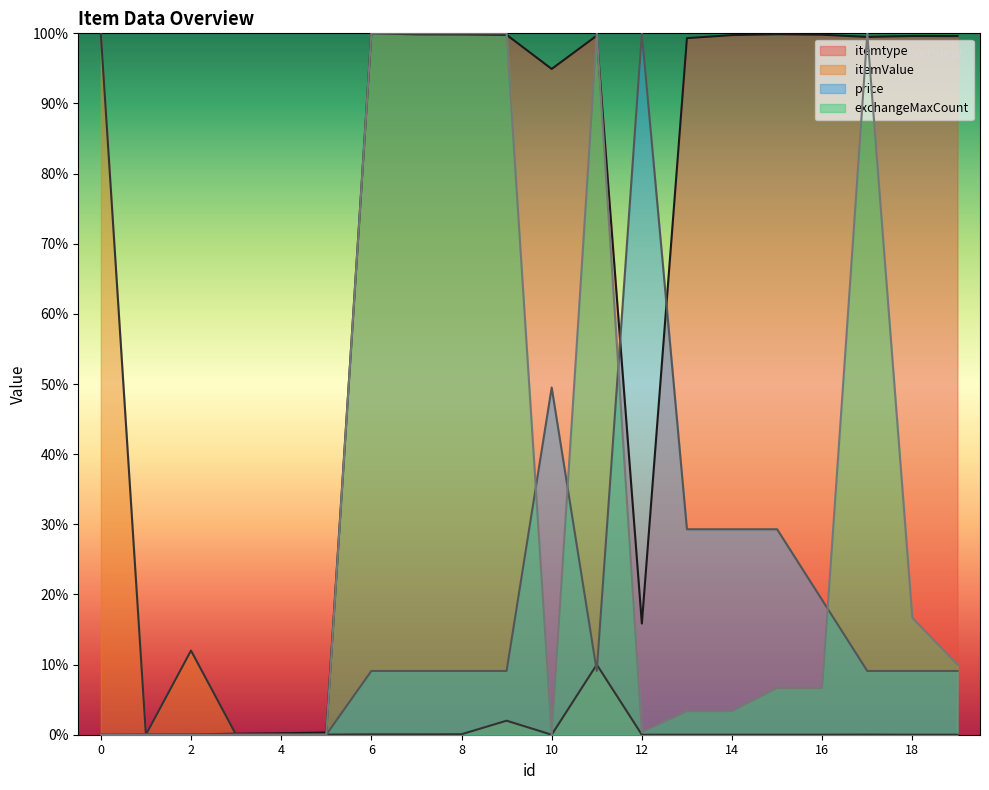

Reading left to right, extract all data points from this chart.

itemtype: 0=0.0	1=0.0	2=0.0	3=0.1	4=0.2	5=0.3	6=100.0	7=99.9	8=99.8	9=99.8	10=94.9	11=99.7	12=15.8	13=99.3	14=99.7	15=99.9	16=99.8	17=99.5	18=99.6	19=99.6
itemValue: 0=100.0	1=0.0	2=12.0	3=0.0	4=0.0	5=0.0	6=0.0	7=0.0	8=0.1	9=2.0	10=0.0	11=10.0	12=0.0	13=0.0	14=0.0	15=0.0	16=0.0	17=0.0	18=0.0	19=0.0
price: 0=0.0	1=0.0	2=0.0	3=0.0	4=0.0	5=0.0	6=9.1	7=9.1	8=9.1	9=9.1	10=49.5	11=9.1	12=100.0	13=29.3	14=29.3	15=29.3	16=19.2	17=9.1	18=9.1	19=9.1
exchangeMaxCount: 0=0.0	1=0.0	2=0.0	3=0.0	4=0.0	5=0.0	6=100.0	7=100.0	8=100.0	9=100.0	10=0.0	11=100.0	12=0.3	13=3.3	14=3.3	15=6.7	16=6.7	17=100.0	18=16.7	19=10.0